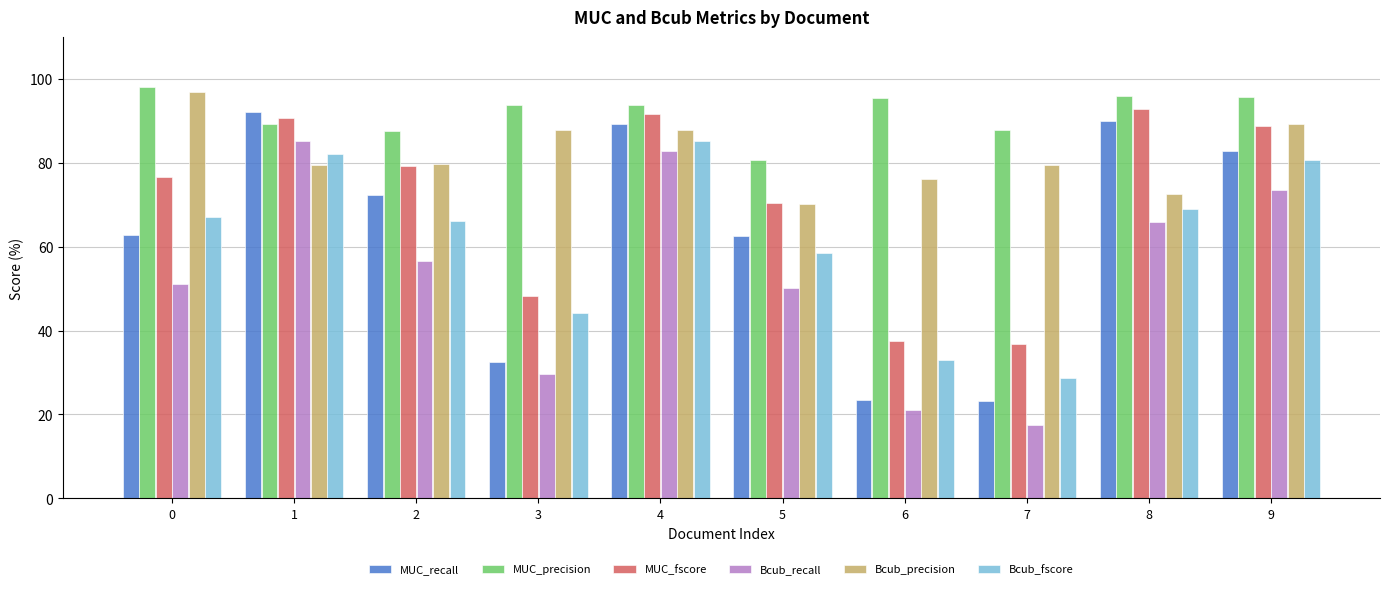

The value of MUC_precision at 9 is 165.7. True or false?

False